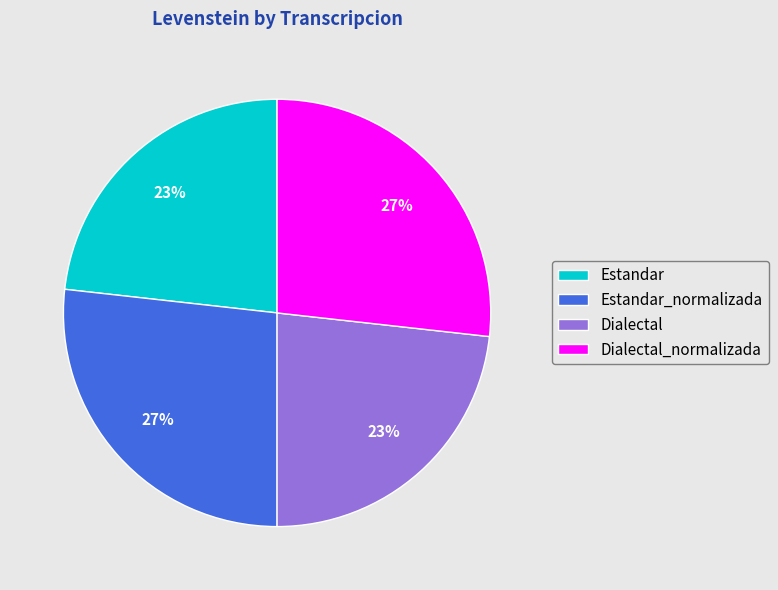

To the nearest percent, what is the combined percentage of Estandar_normalizada and Dialectal_normalizada?

54%